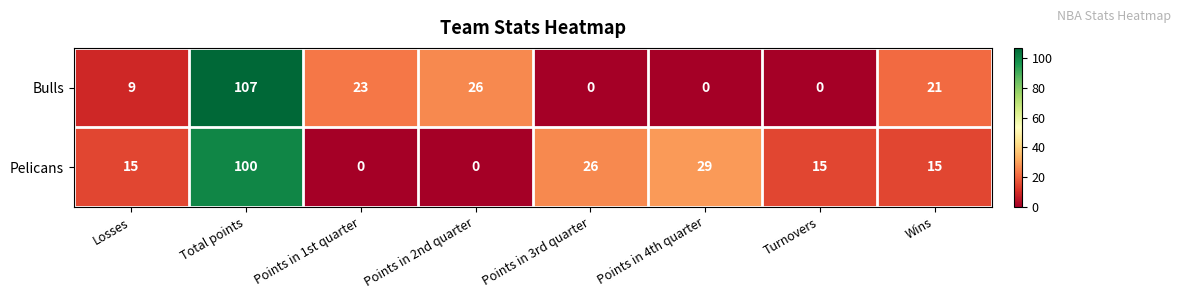

What is the greatest value displayed?

107